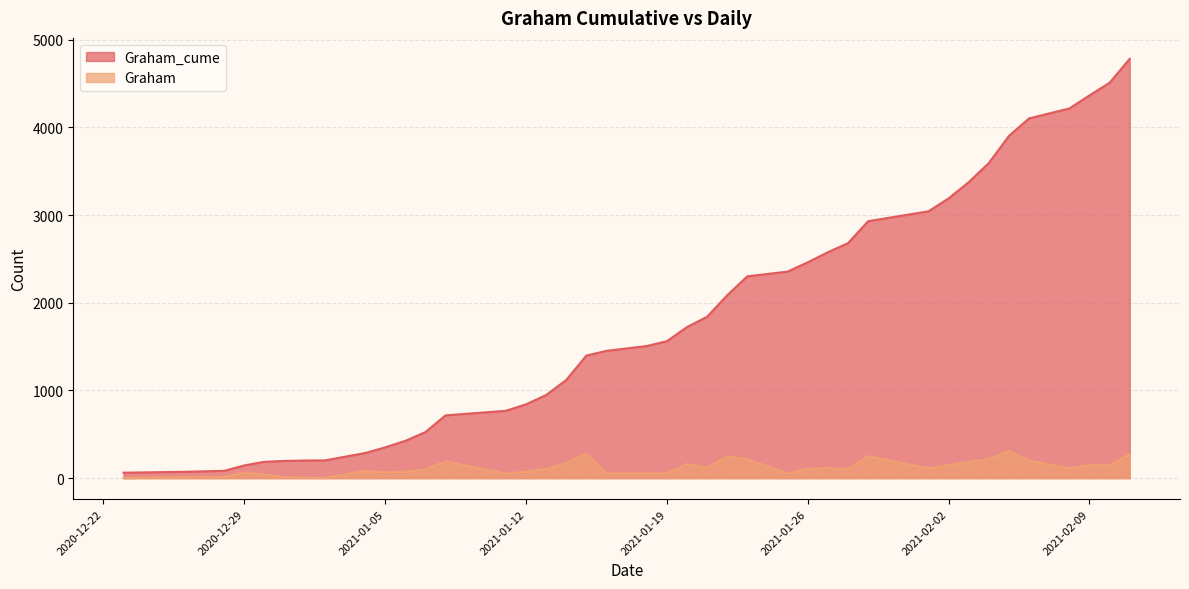

What is the difference between the maximum and second lowest values in the Graham series?

308